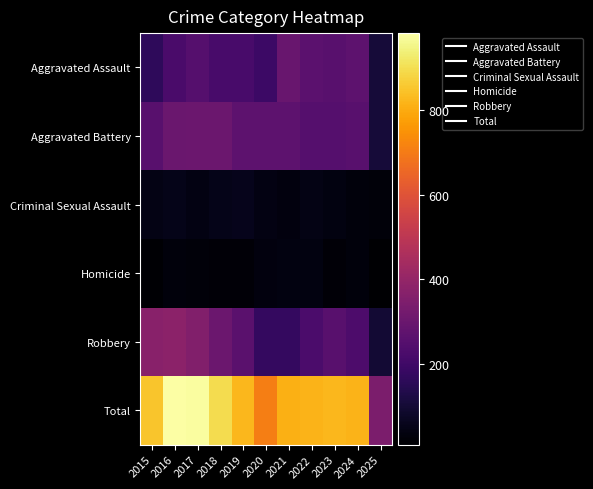

At which category does the chart reach its minimum across all series?

2025